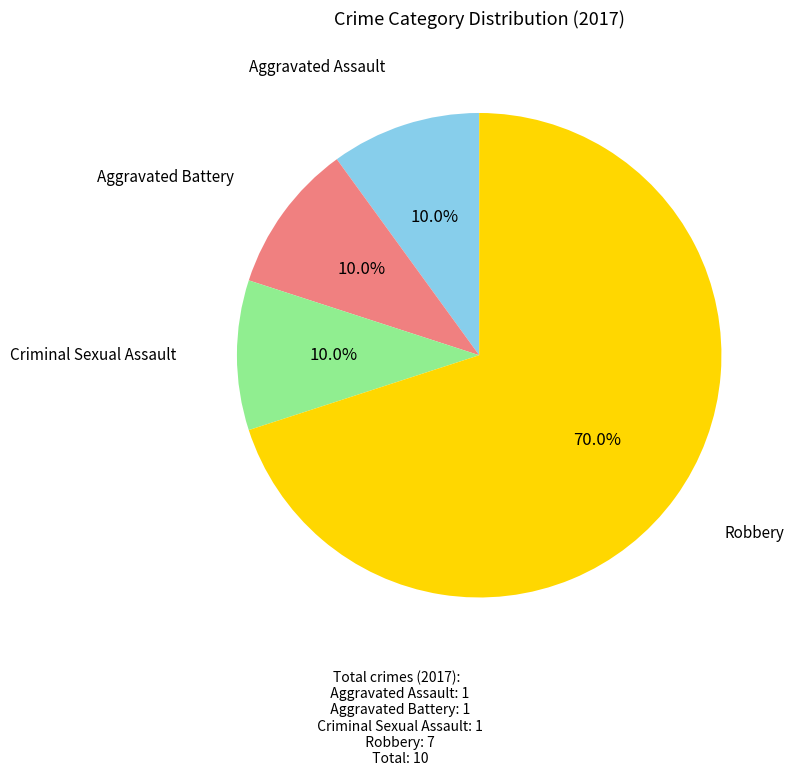

Is there a majority slice in this chart?

Yes